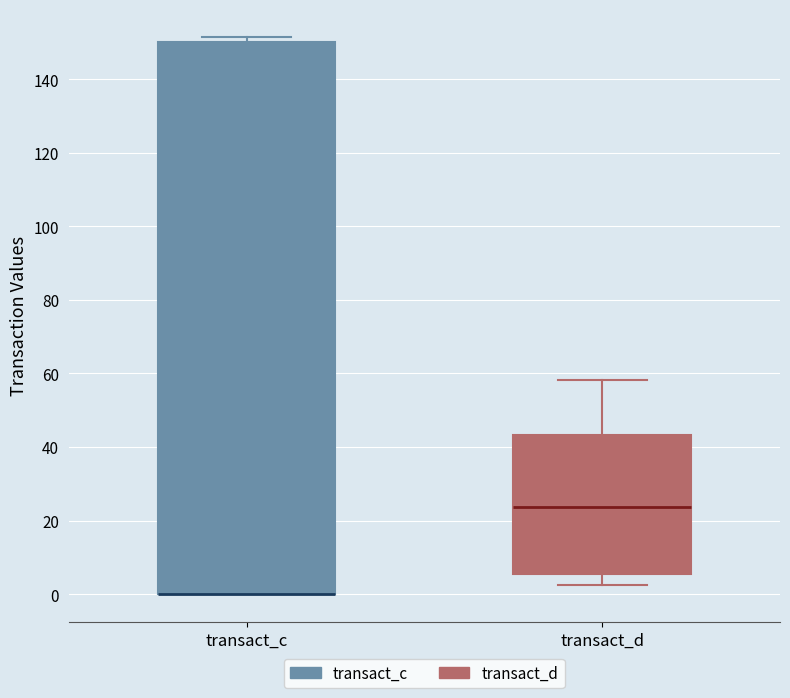

Reading left to right, transcribe this box plot: for each box, give where its median line is, the range the box spans, and where its two whiskers end, as read against the y-axis. The values are not printed on the chart, so give them approximately, as read against the axis.

transact_c: median 0 (drawn on the box's lower edge), box 0 to 150, whiskers 0 to 152
transact_d: median 24, box 6 to 44, whiskers 2 to 58